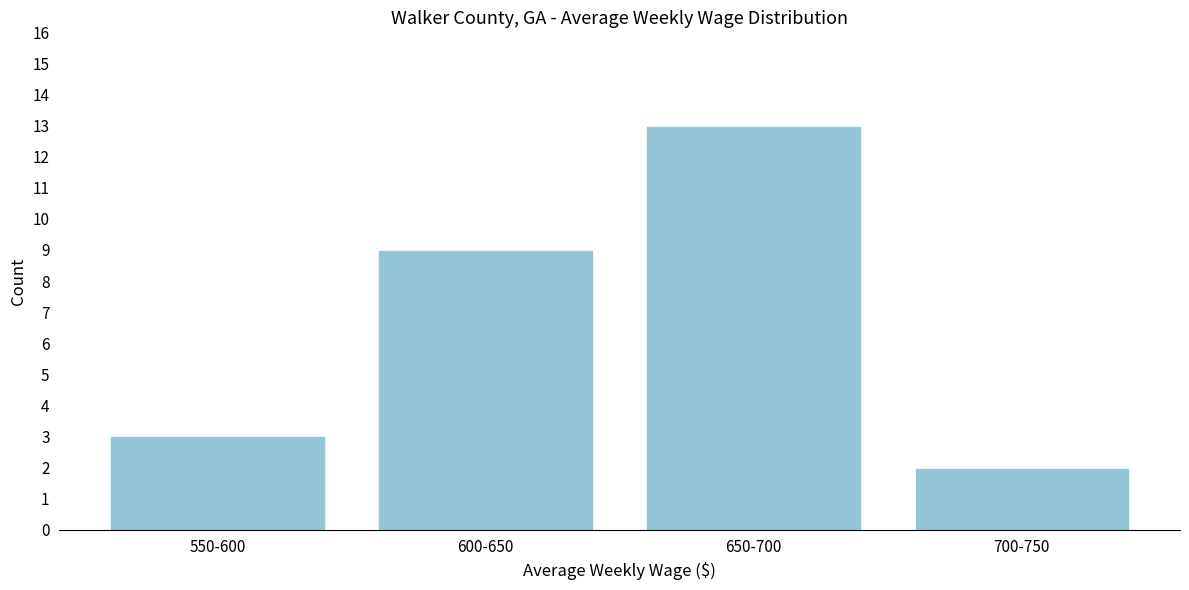

Reading left to right, extract all data points from this chart.

3	9	13	2